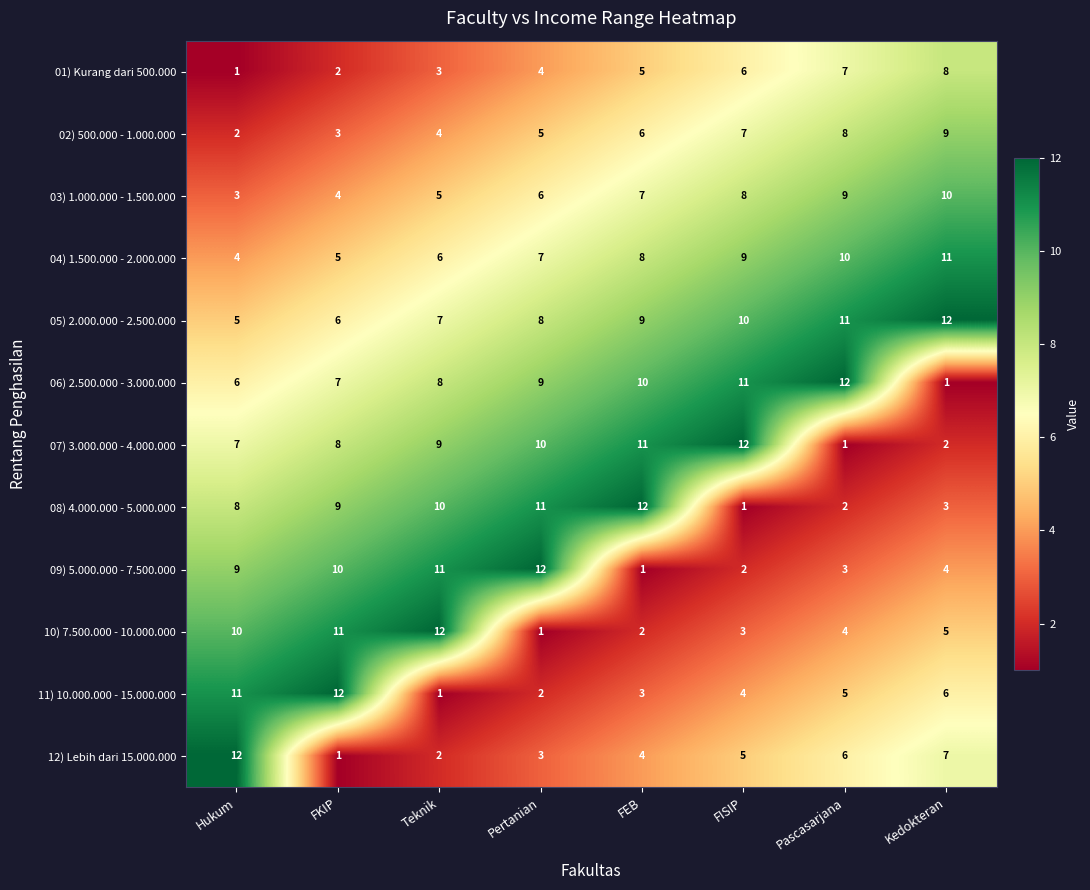

What is the difference between the highest and lowest values at FEB?

11